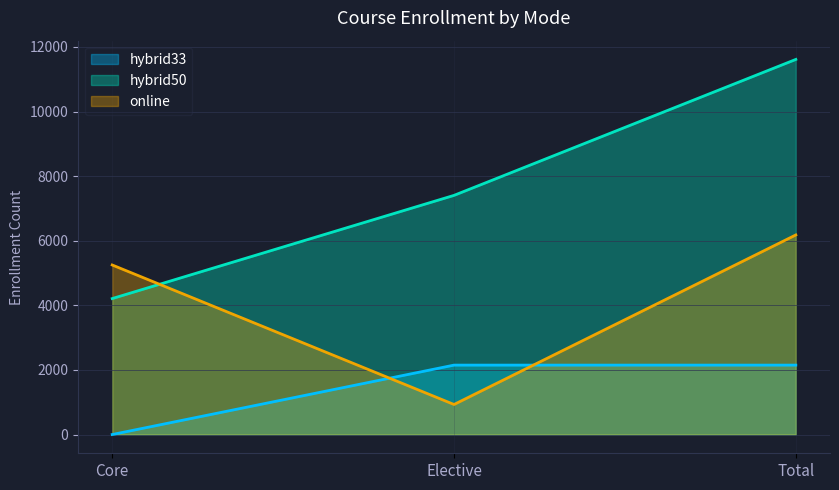

Is it true that hybrid33 equals 2149 at Elective?

True